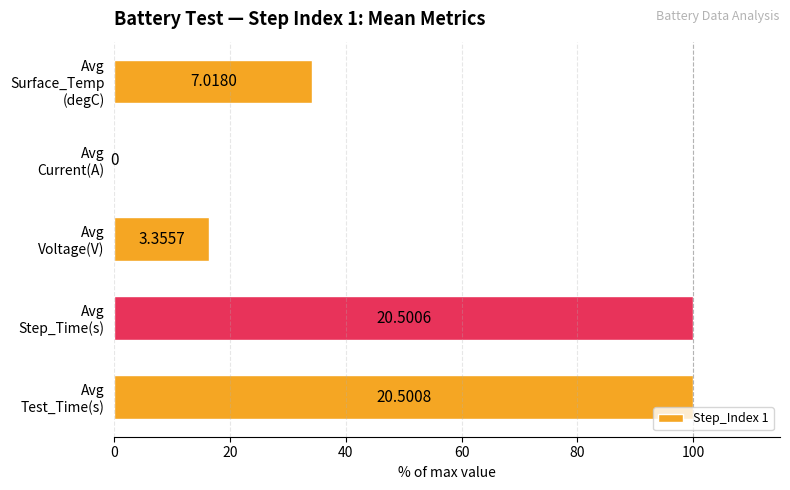

What is the maximum value shown in the chart?

100.0